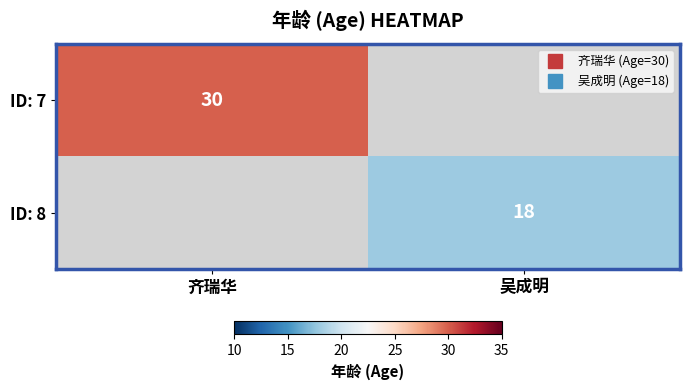

Read the ID: 8 value at 吴成明.

18.0